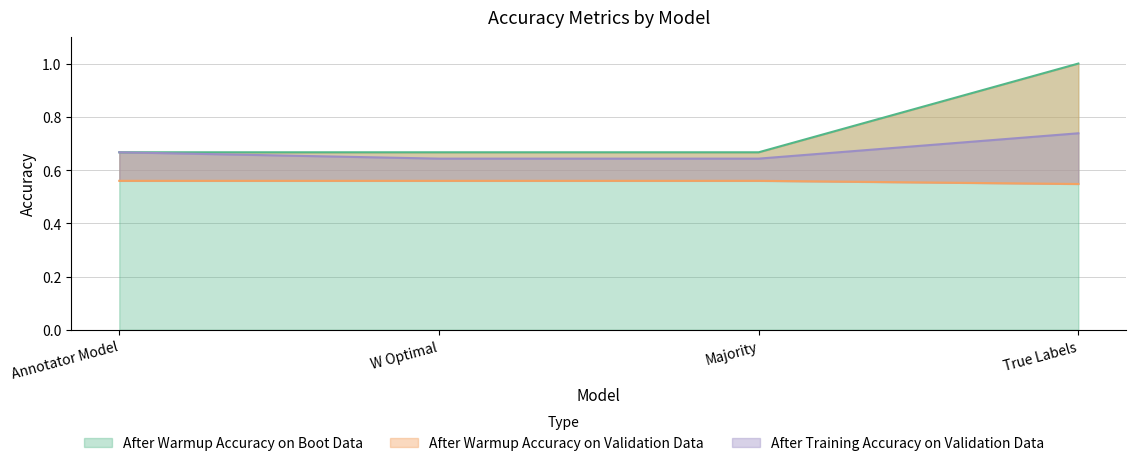

True or false: After Warmup Accuracy on Boot Data and After Warmup Accuracy on Validation Data cross at least once.

False